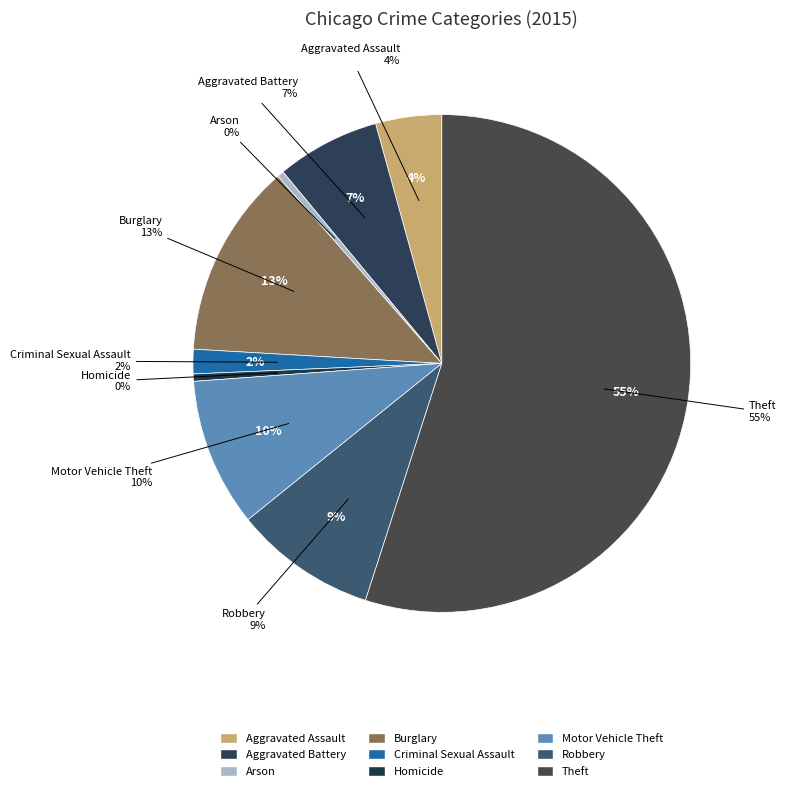

To the nearest percent, what is the difference between the Burglary and Aggravated Battery slice percentages?

6%